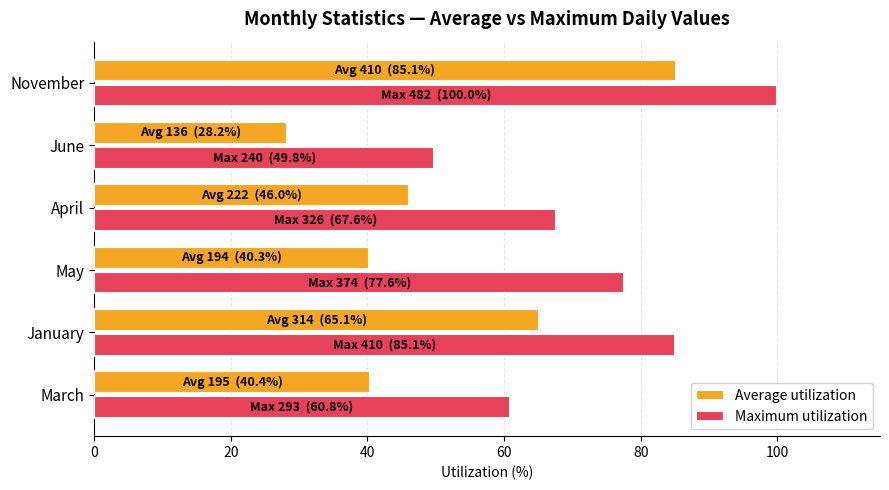

The Maximum utilization series shows 84.0 at June. True or false?

False